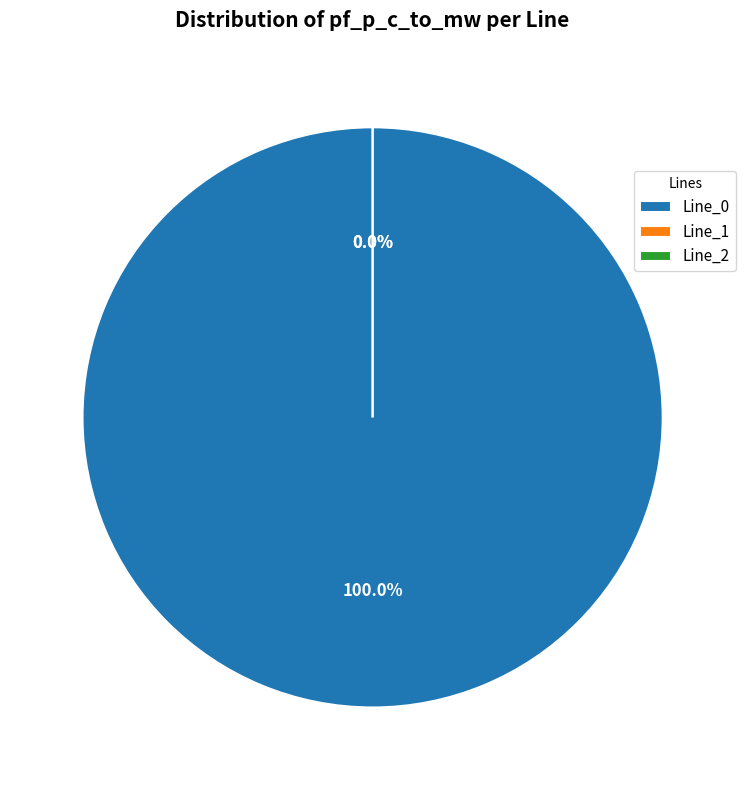

What is the largest slice in the pie chart?

Line_0